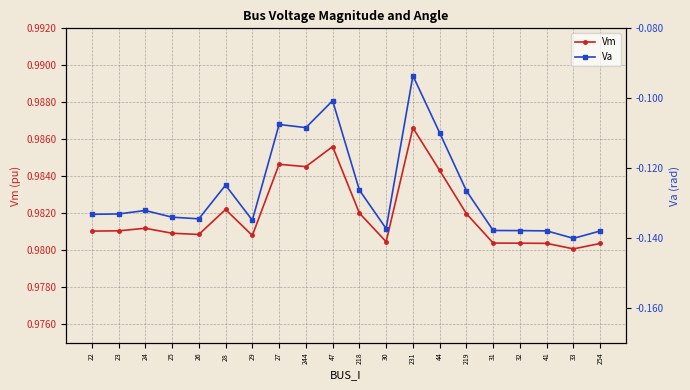

True or false: Va has more than 2 interior local peaks.

True